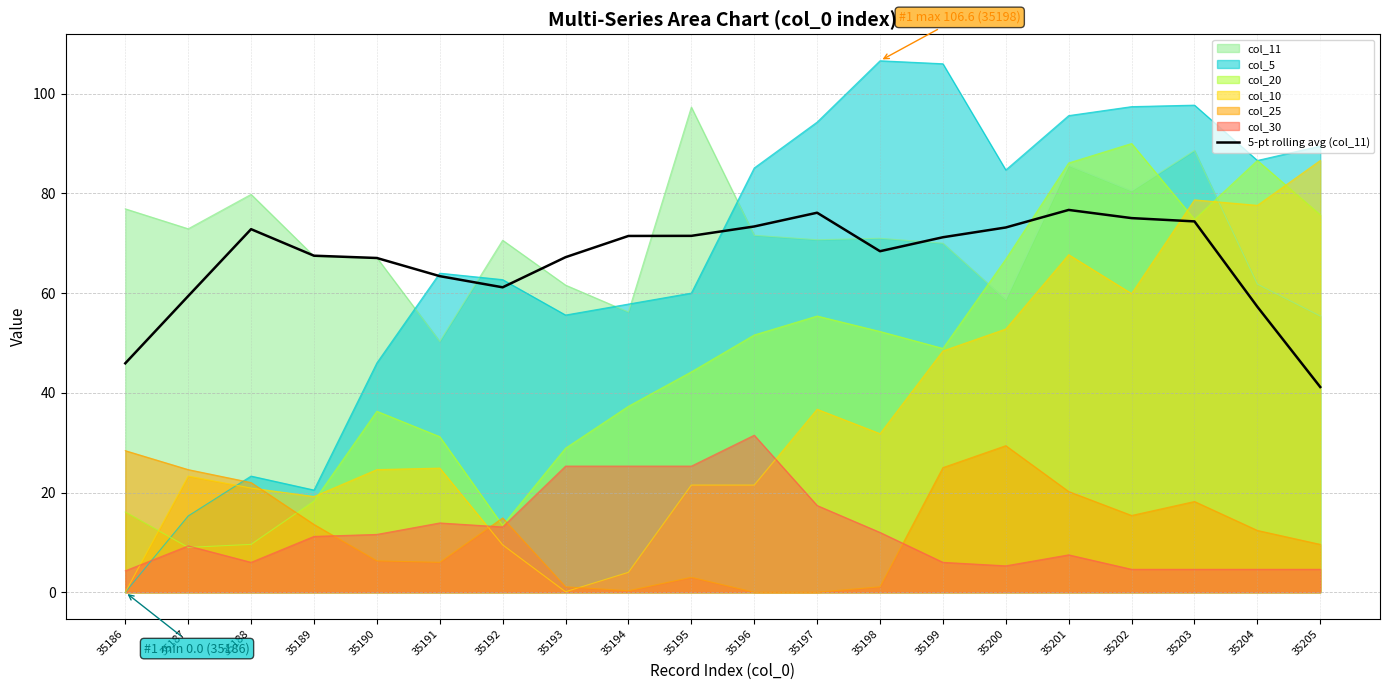

At which label does the data first exceed 71?

35188